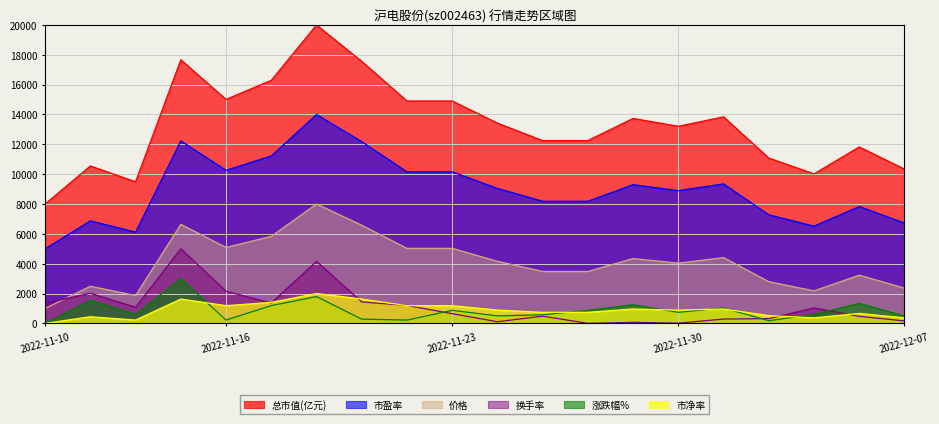

Between 2022-11-18 and 2022-11-22, which series saw the biggest shift?

总市值(亿元)